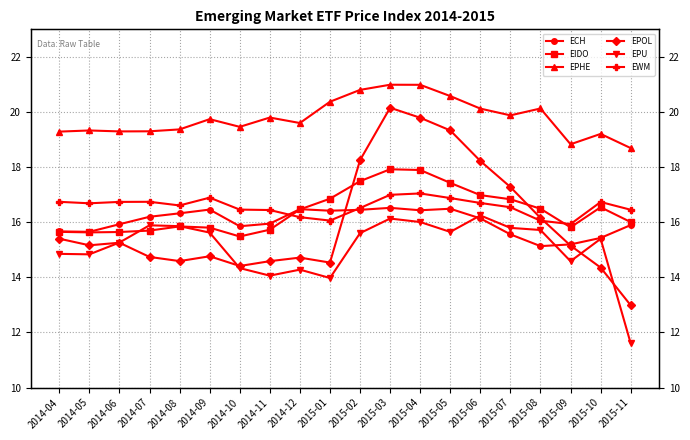

What is the difference between the EPOL values at 2015-04 and 2015-11?

6.8